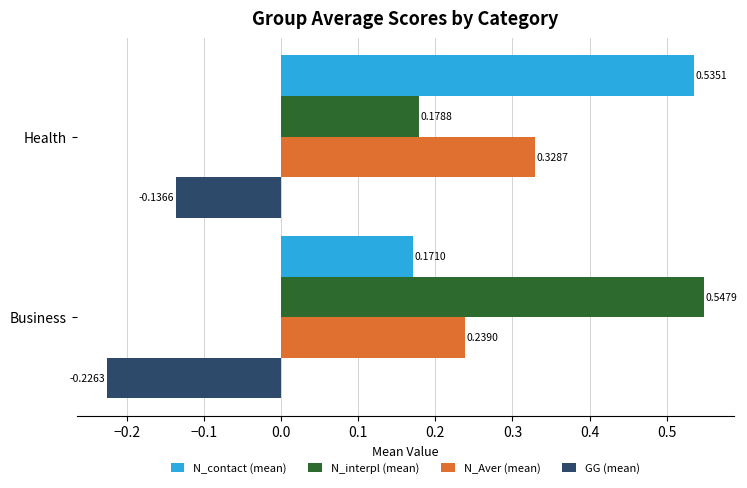

Between Business and Health, which series saw the biggest shift?

N_interpl (mean)